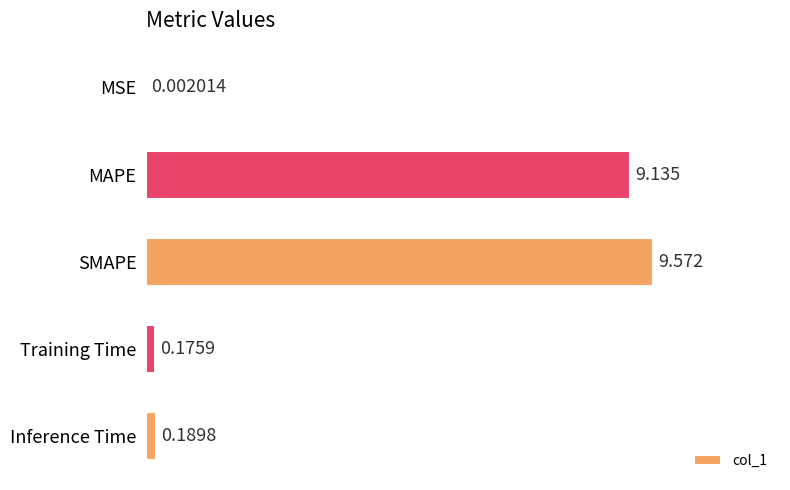

What is the average value?

3.8